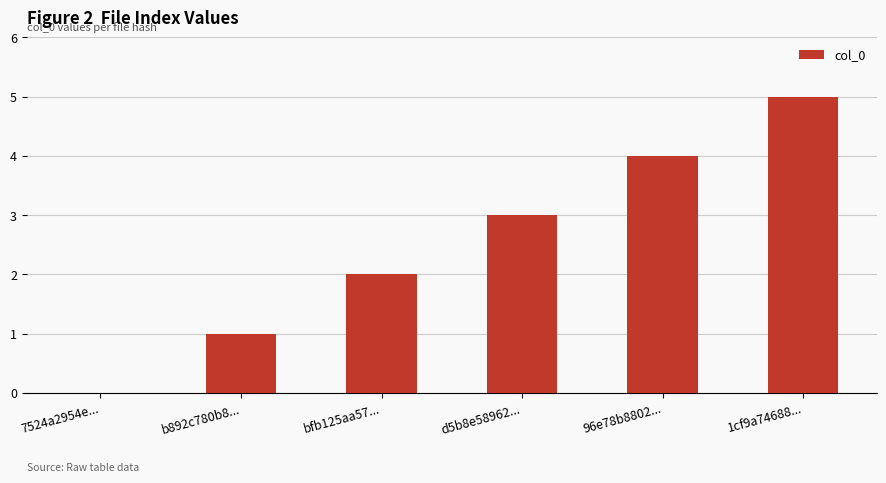

Is it true that the value at d5b8e58962... is 5?

False